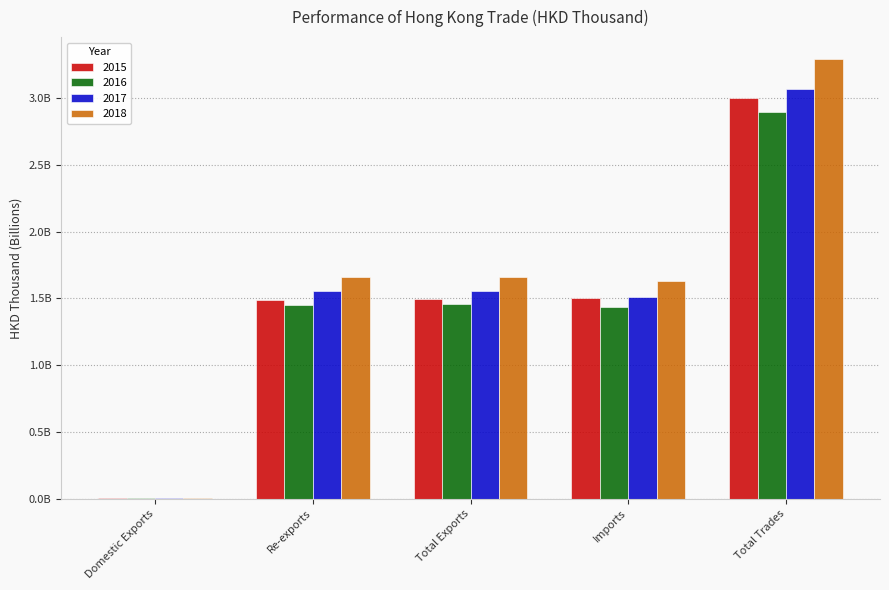

Does the chart contain stacked bars?

No